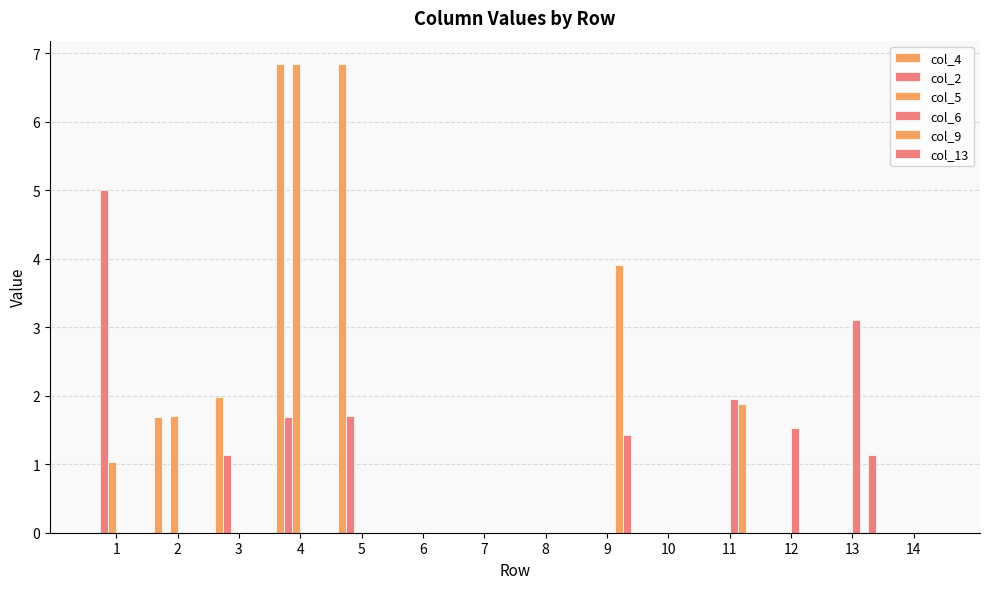

Does the chart contain stacked bars?

No